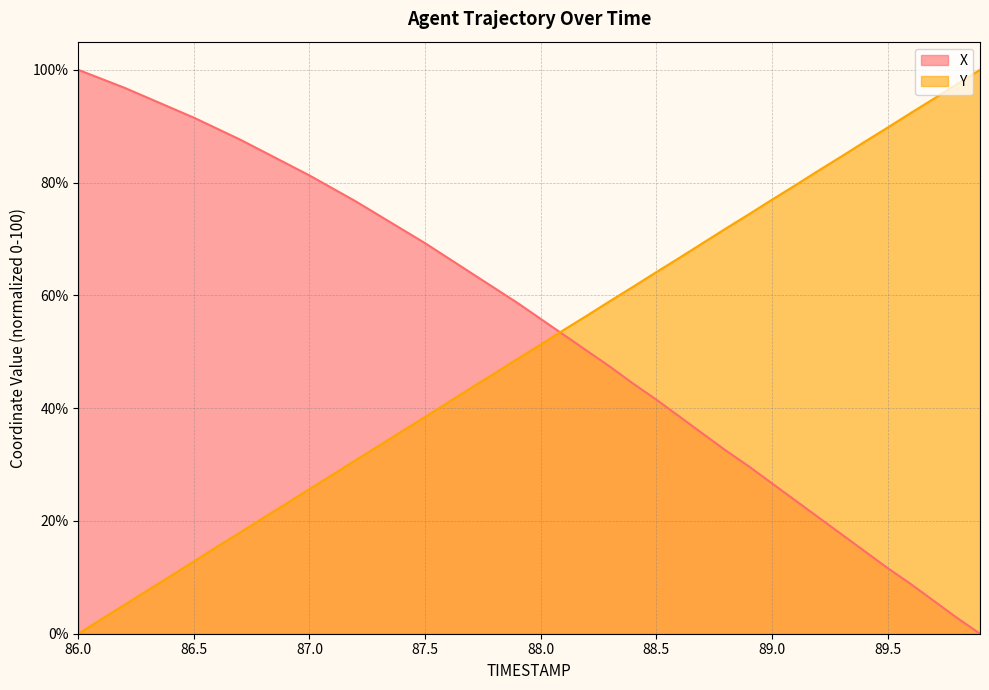

The Y series shows 71.8 at 88.8. True or false?

True